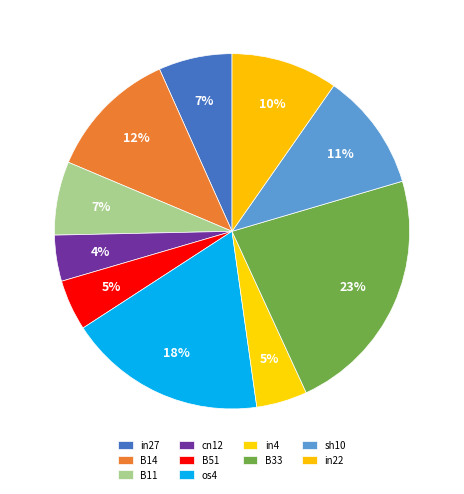

Is the sum of os4 and B11 greater than half?

No